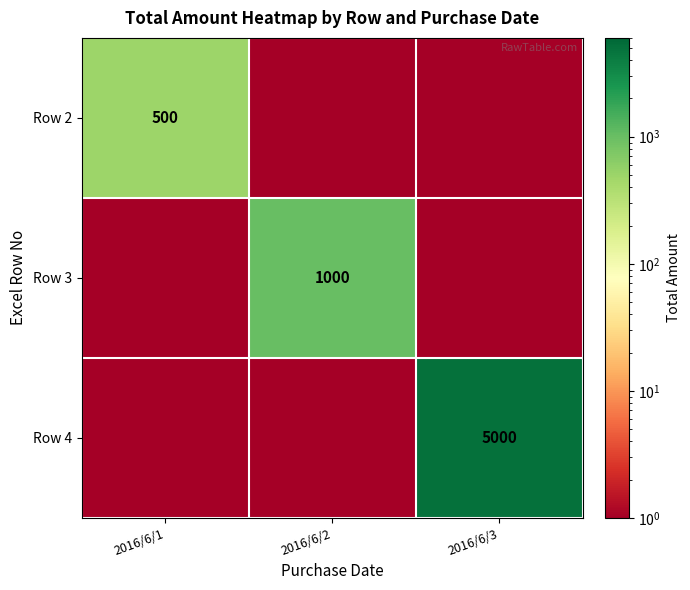

At how many categories does at least one series exceed 3780?

1